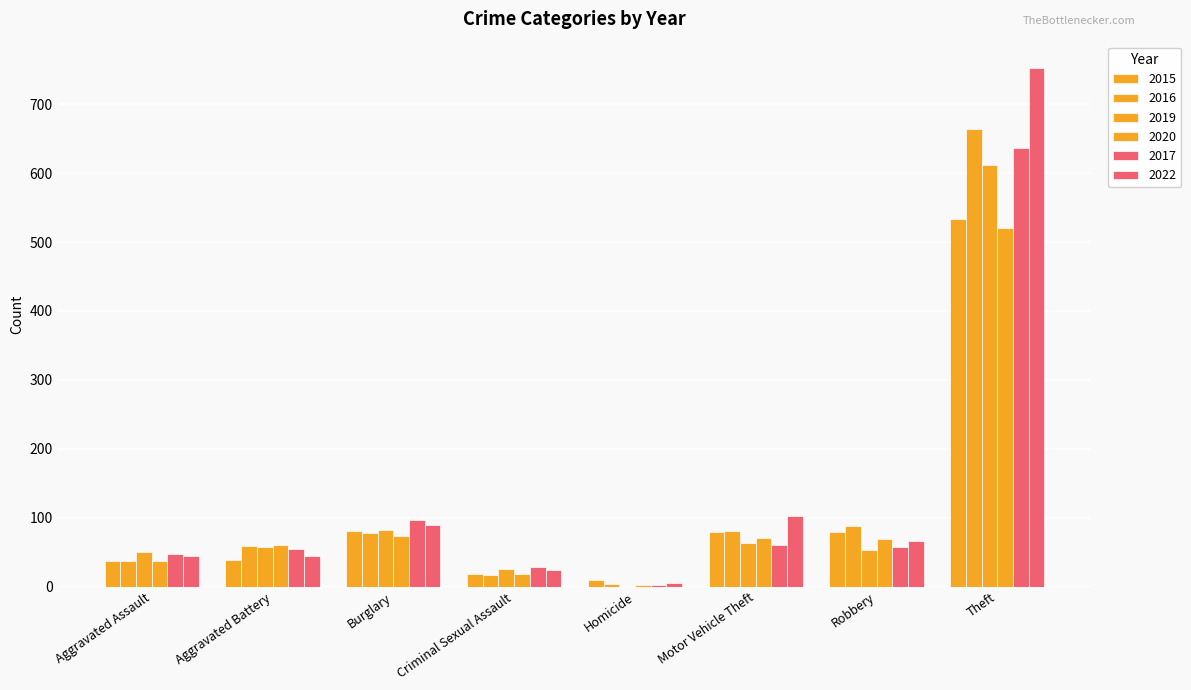

What is the difference between the maximum and minimum values in the 2019 series?

612